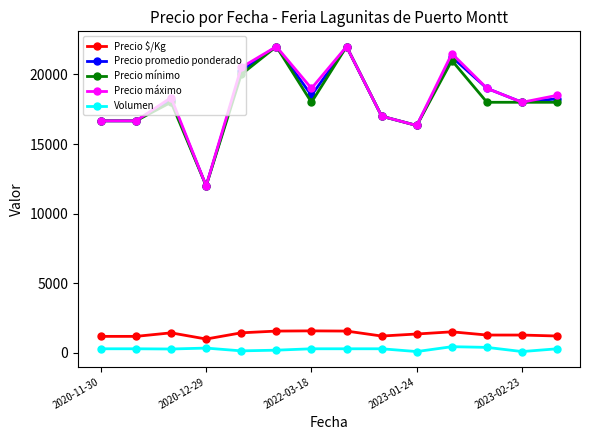

What is the value of the Precio $/Kg point at the 4th from the left?

1000.0